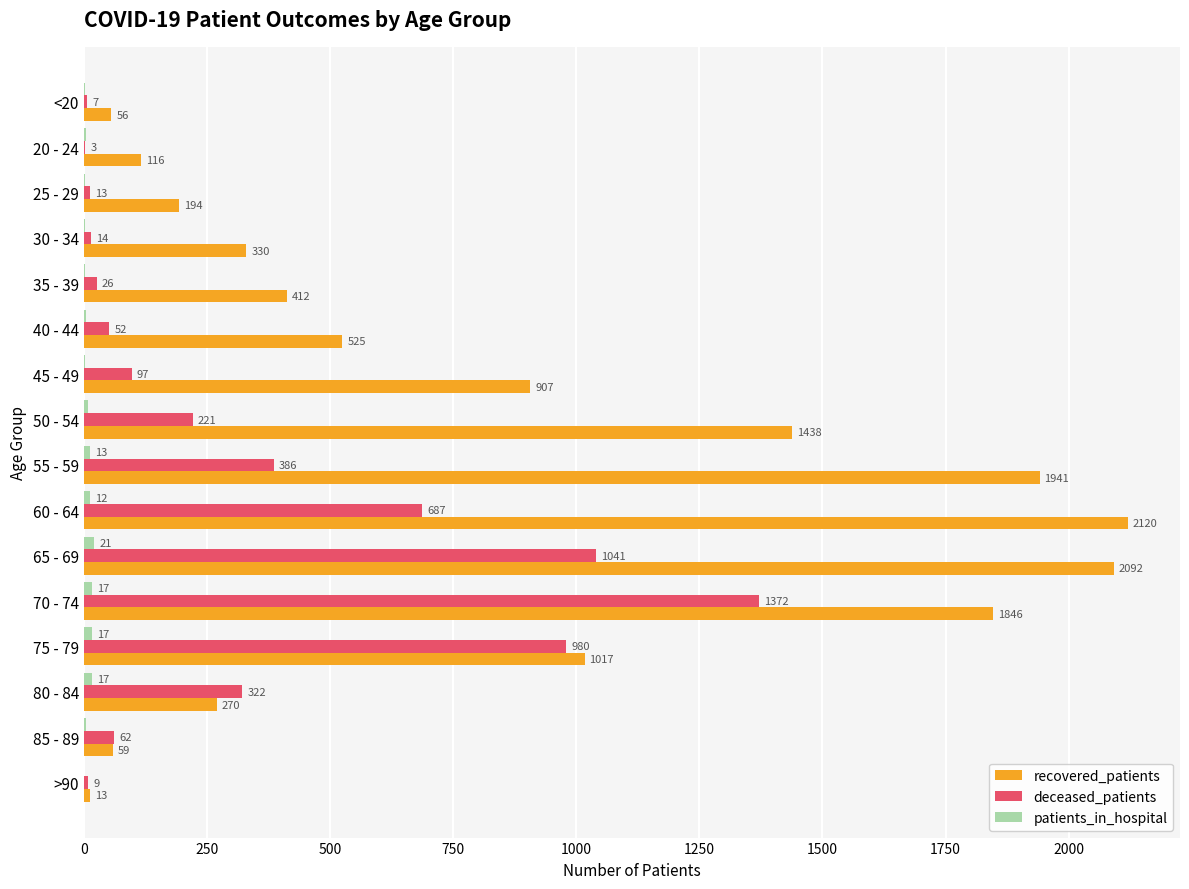

What is the sum of all recovered_patients values?

13336